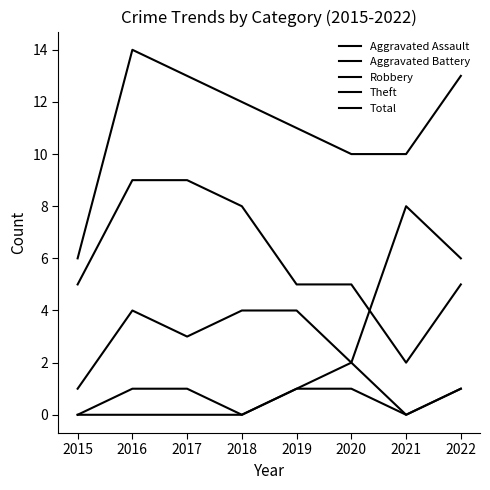

How many lines are shown in the chart?

5